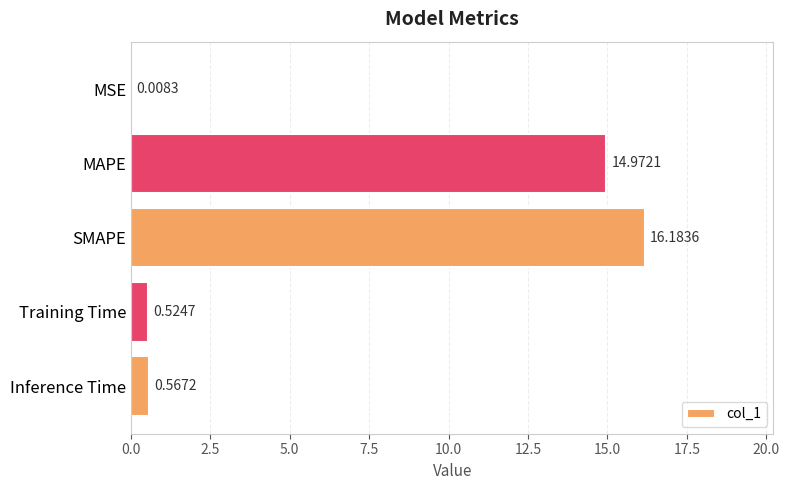

Which category has the highest value across all series?

SMAPE